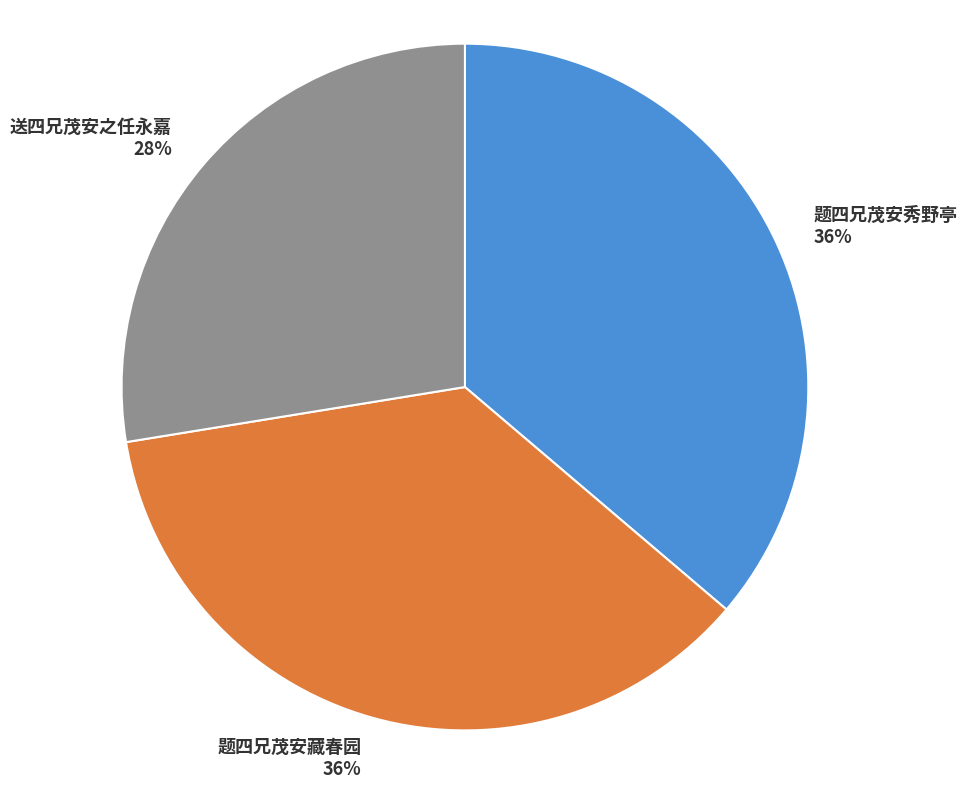

To the nearest percent, what portion does 题四兄茂安藏春园 represent?

36%